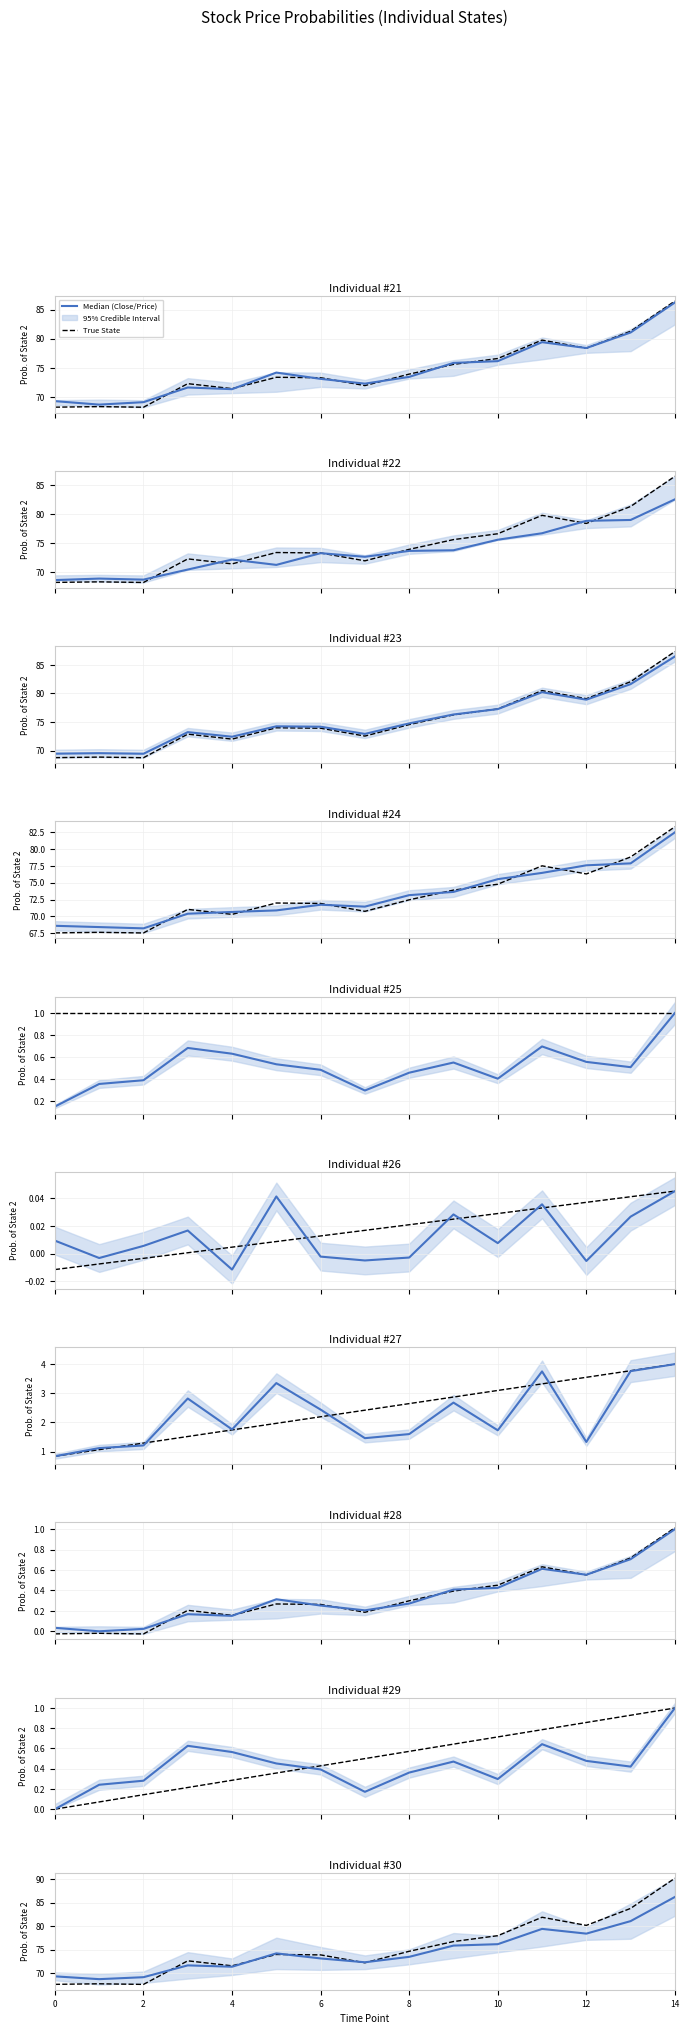

Rank the series by their average value, from highest to lowest.

True State, Median (Close/Price)